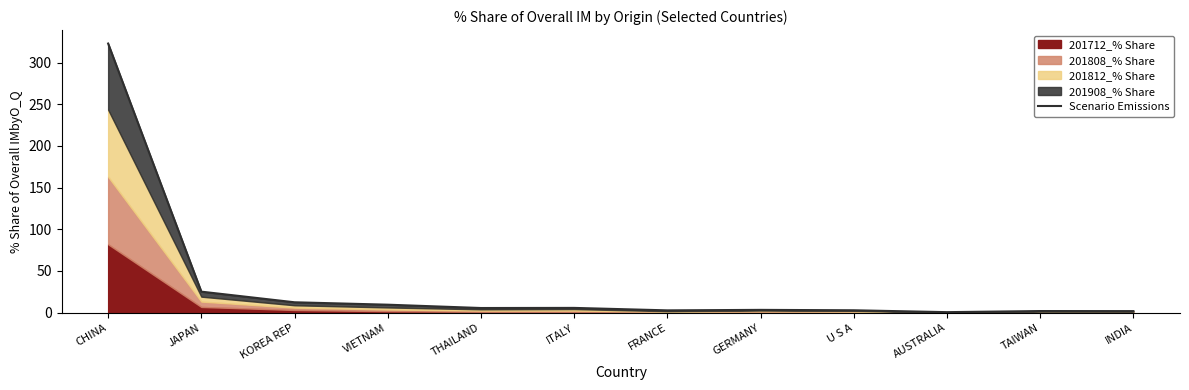

What is the average value?

32.9